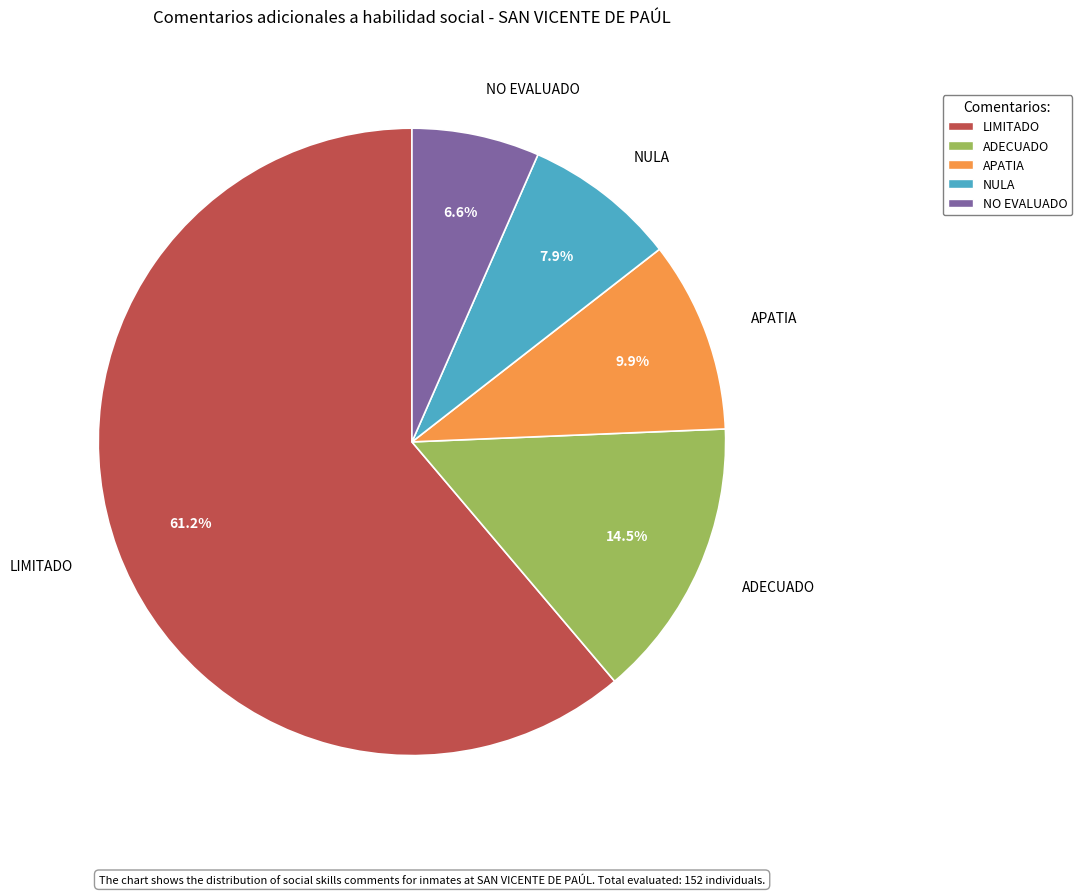

Between LIMITADO and NULA, which is larger?

LIMITADO